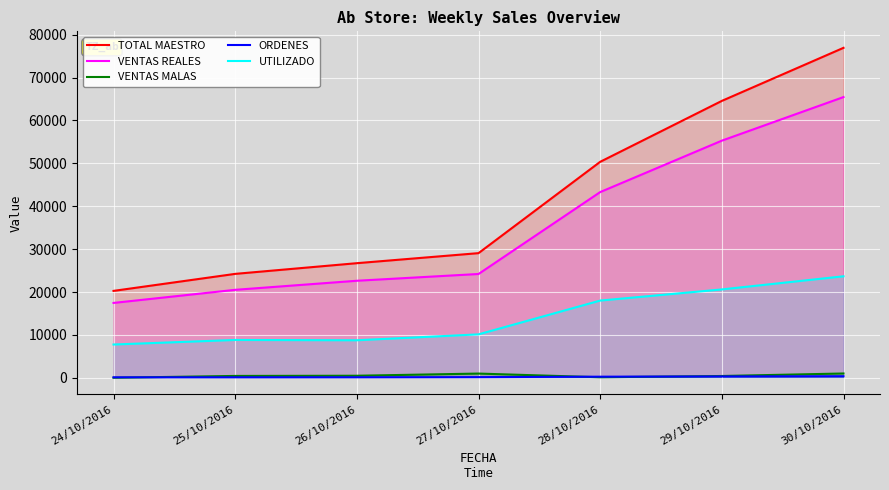

What is the label of the 4th point from the left?

27/10/2016